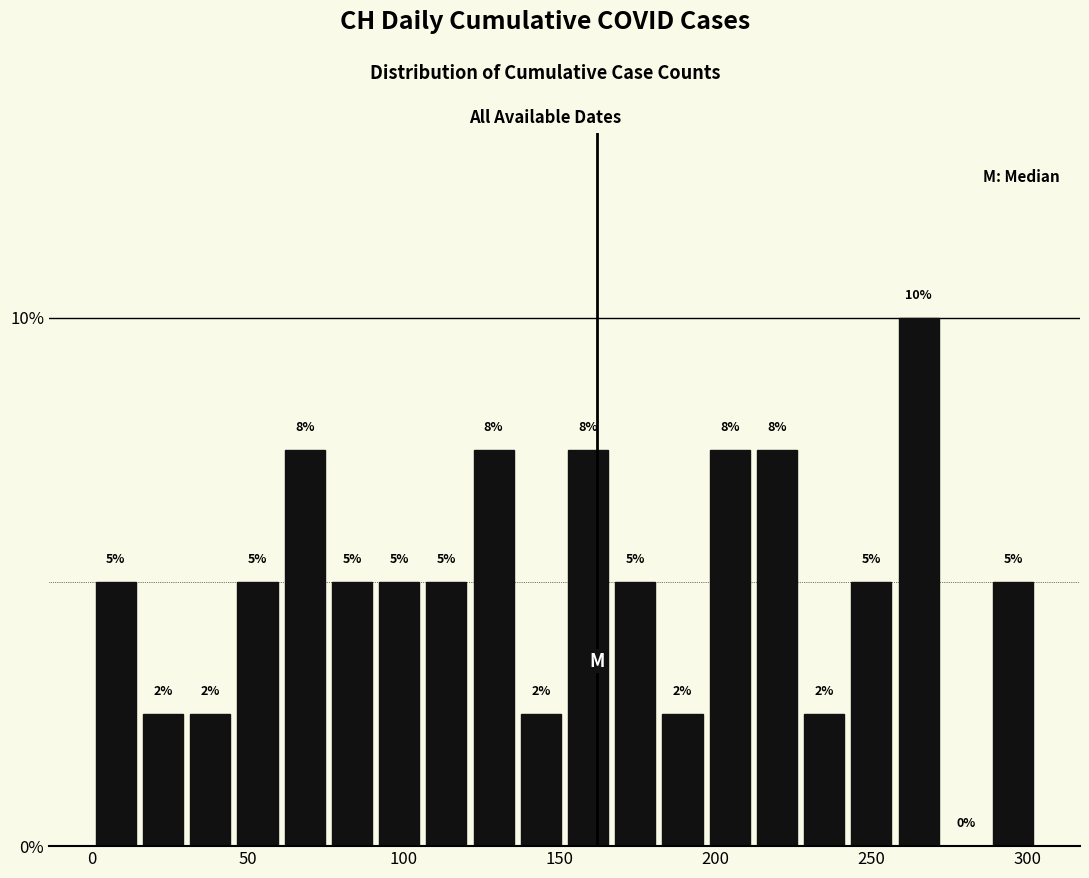

Read against the x-axis, roughly where is the centre of the tallest bar?

265